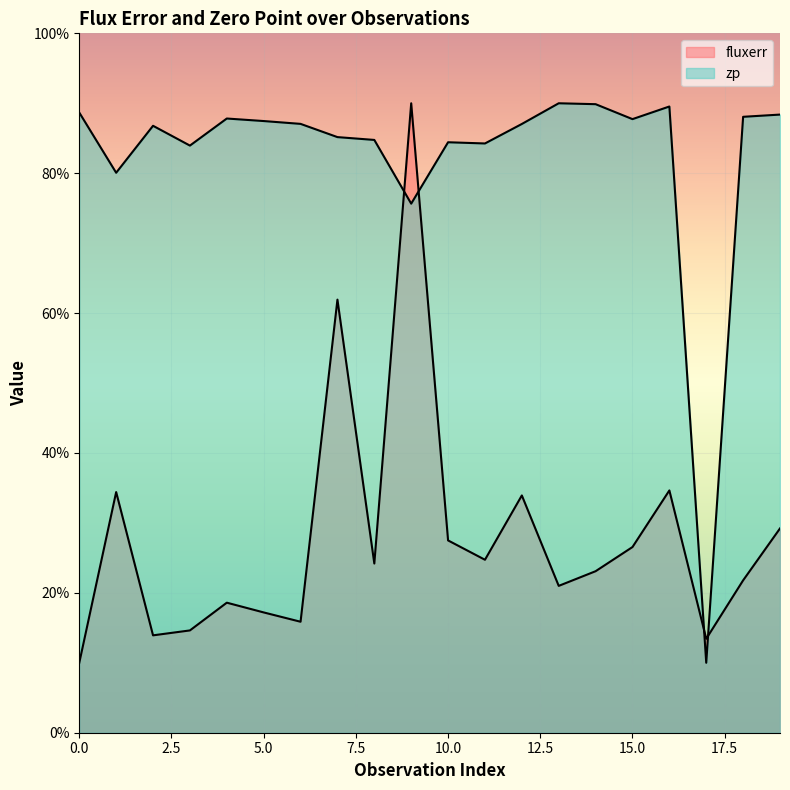

How many interior local peaks does the fluxerr series have?

6